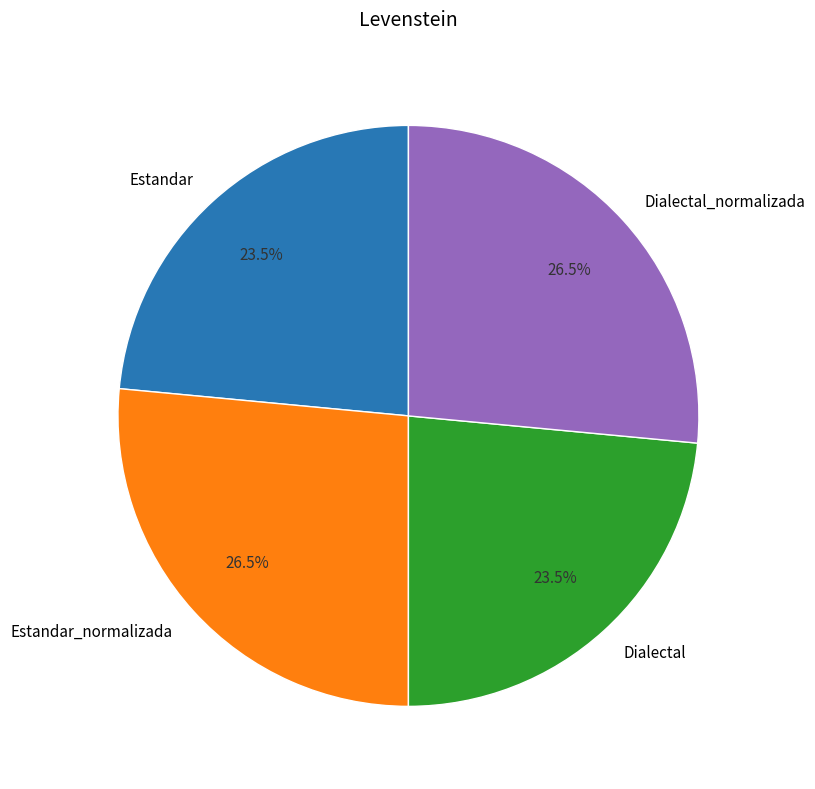

How many slices are in this pie chart?

4